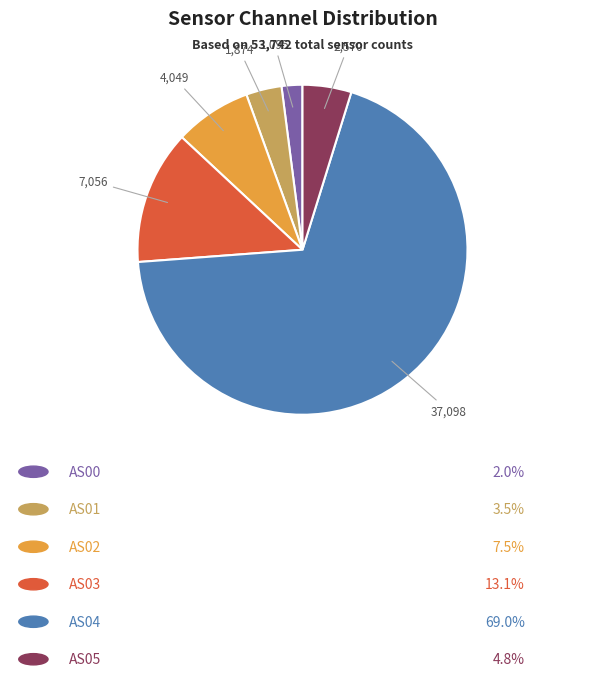

Count the number of slices in the pie.

6